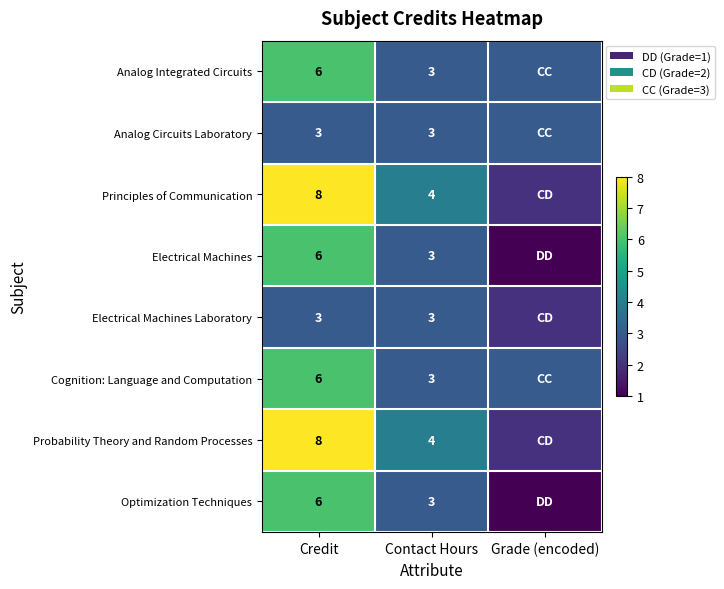

What is the spread (max minus min) of values at Credit?

5